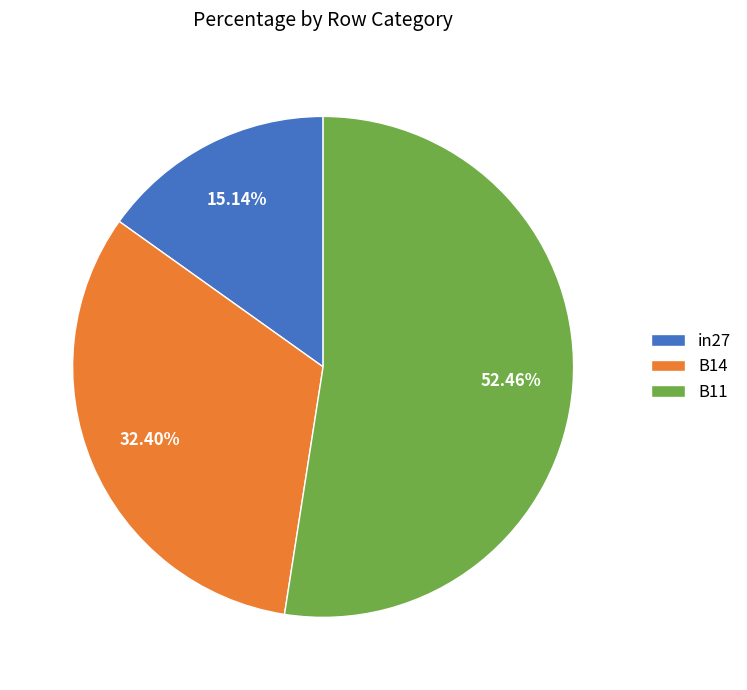

True or false: in27 accounts for 15% of the total.

True